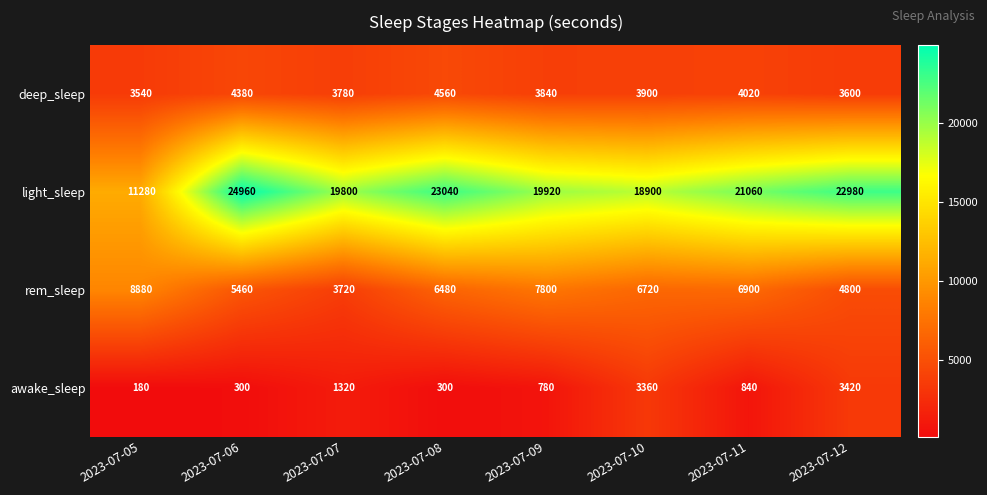

At which category is the sum across all series the highest?

2023-07-06